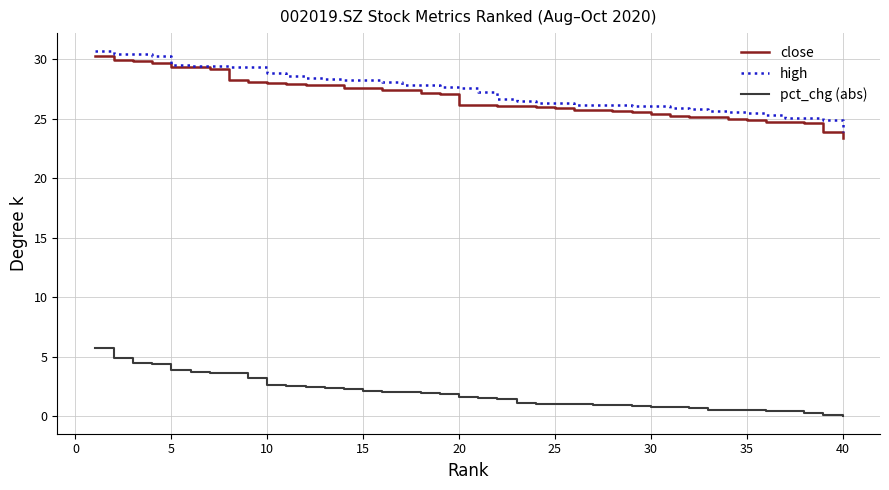

True or false: close and pct_chg (abs) intersect in this chart.

False